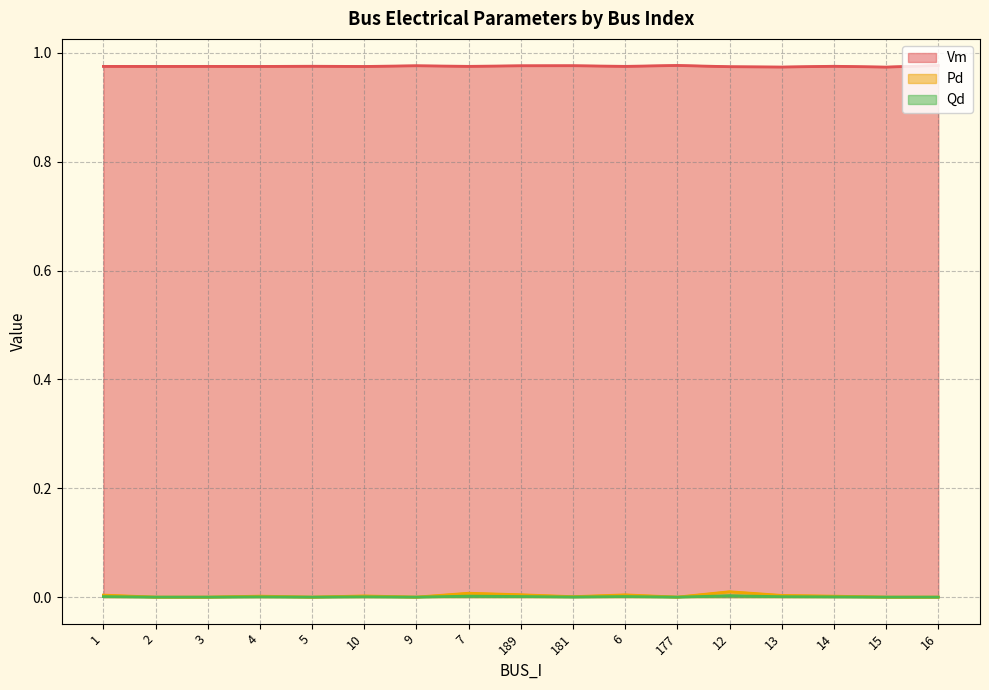

What is the greatest value displayed?

1.0